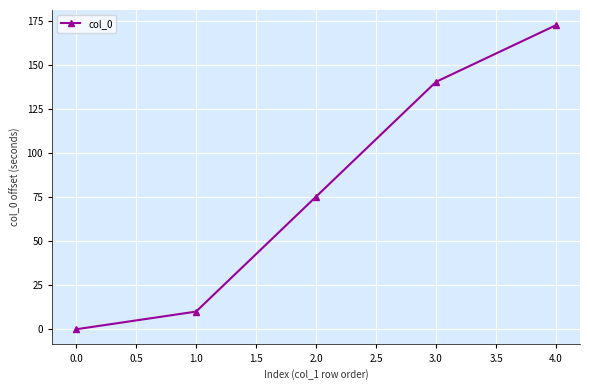

What is the difference between the second highest and second lowest values?

130.3